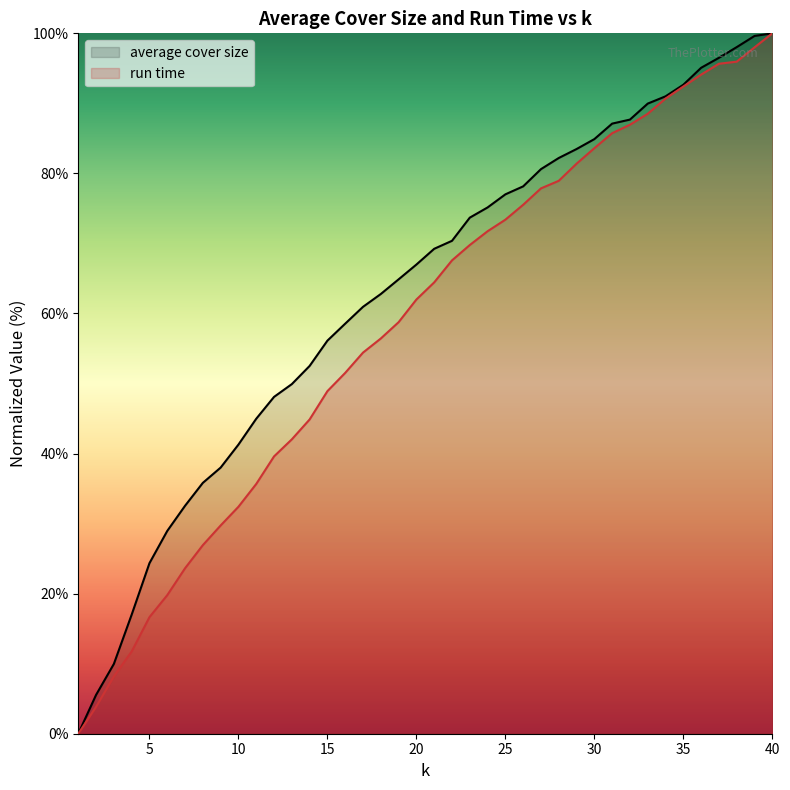

The average cover size series shows 49.2 at 25. True or false?

False